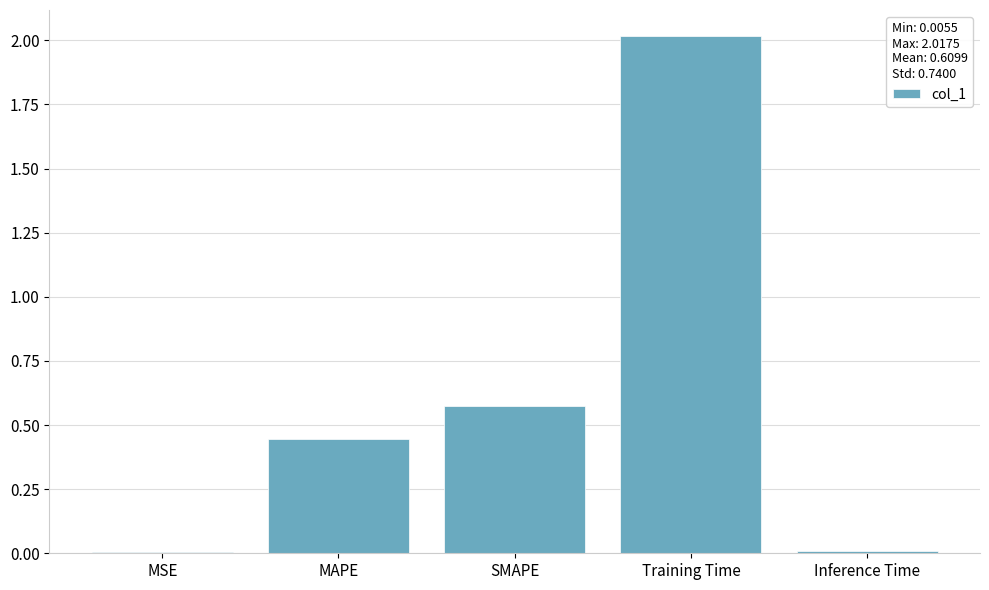

What is the maximum value shown in the chart?

2.0